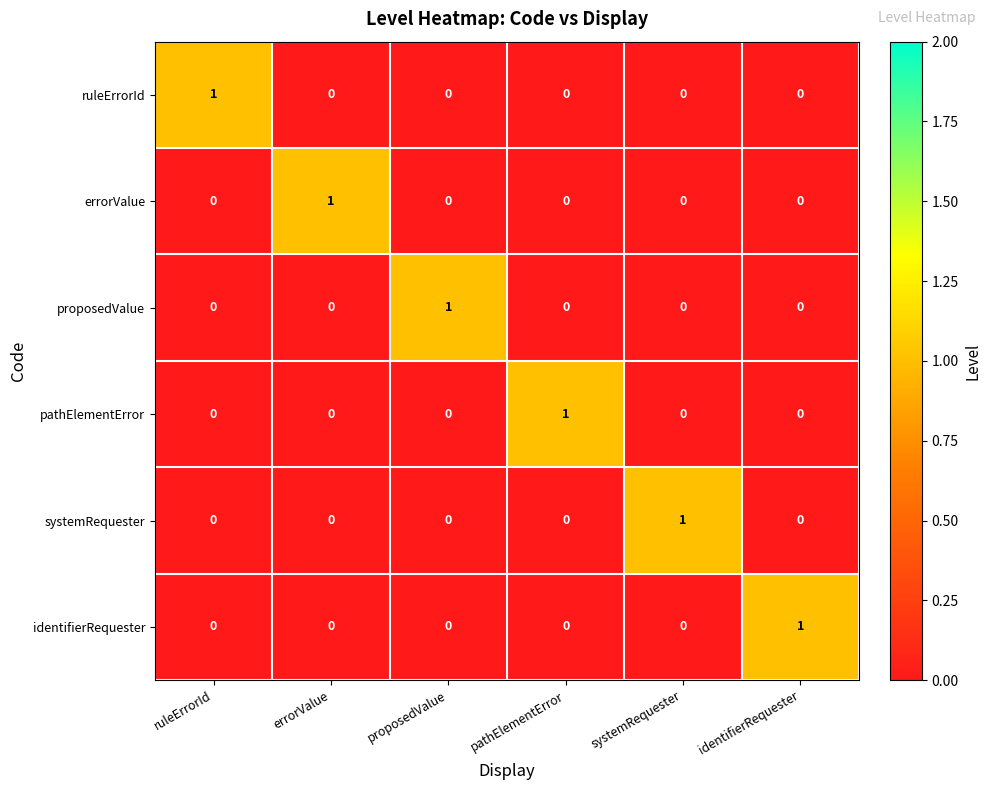

At which label does identifierRequester reach its peak?

identifierRequester